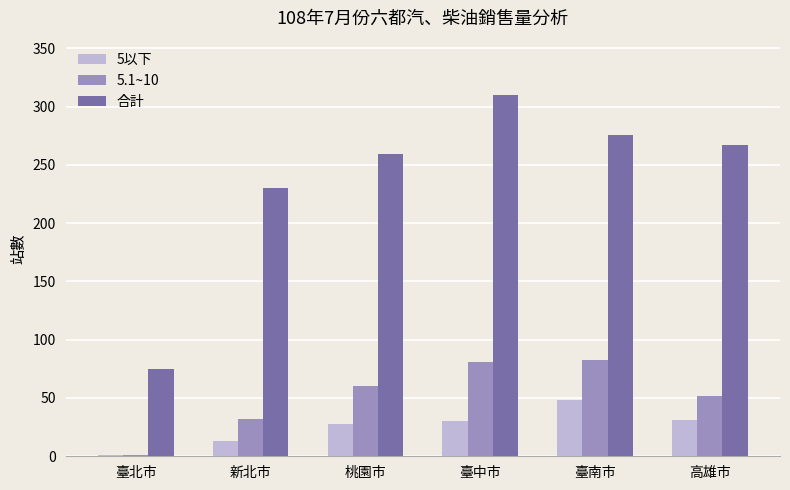

How many groups of bars are there?

6